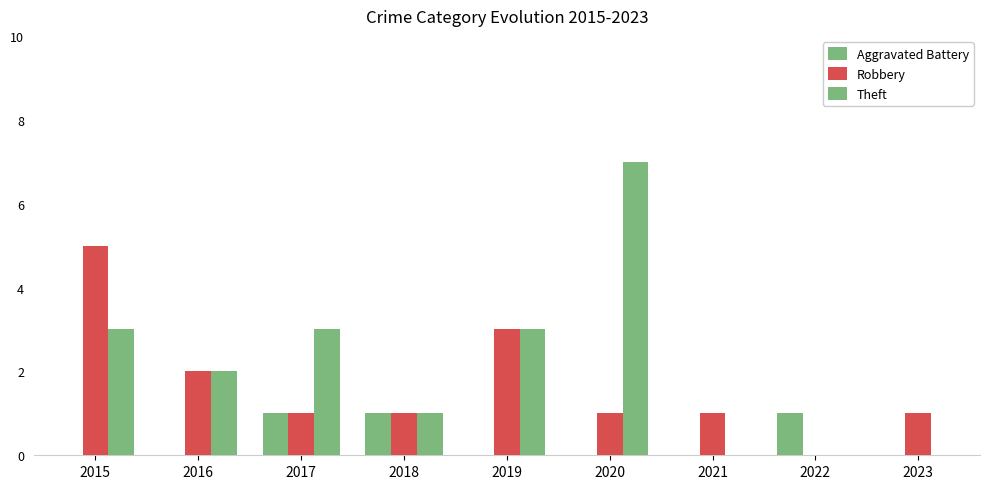

At which category does the chart reach its peak across all series?

2020